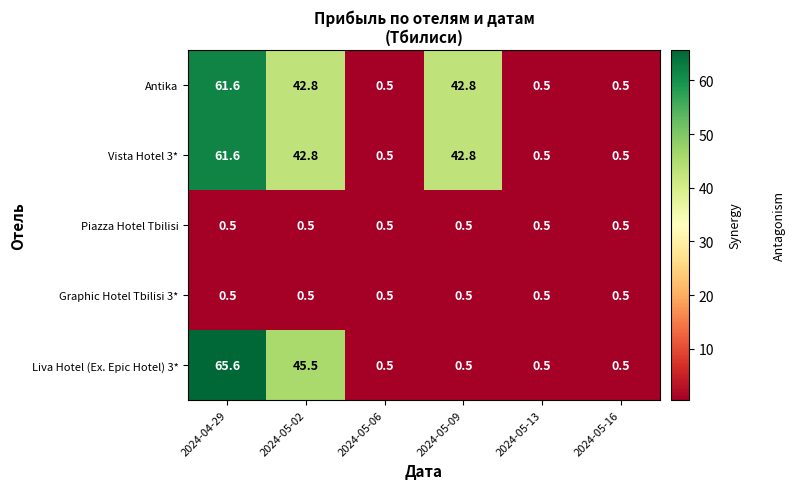

How many distinct data groups are displayed?

5